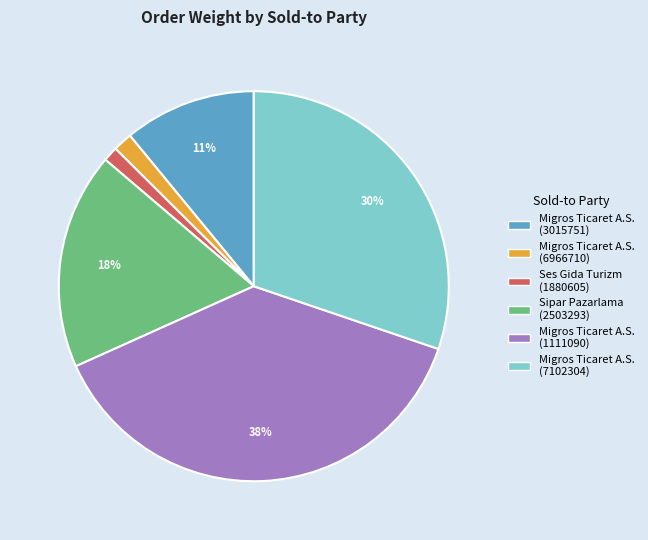

Do Migros Ticaret A.S. (6966710) and Migros Ticaret A.S. (1111090) together represent more than half of the pie?

No